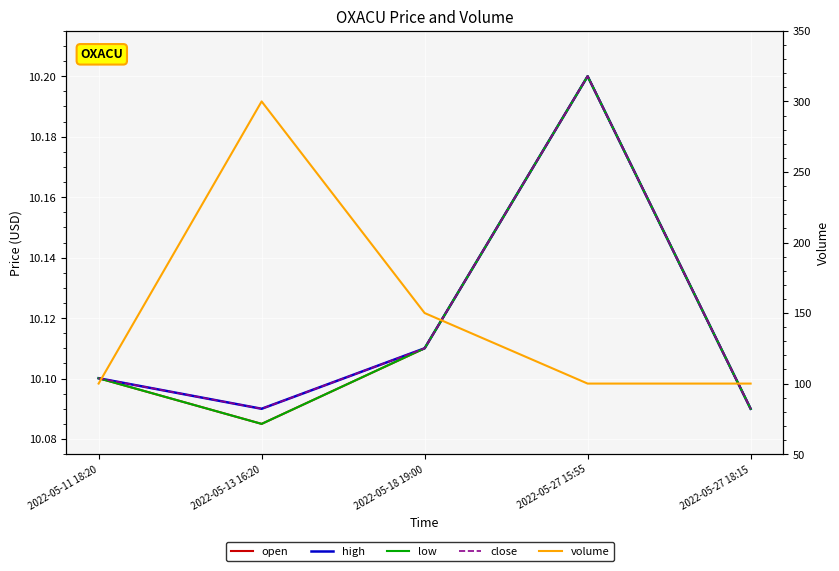

What is the sum of the high values at 2022-05-27 15:55 and 2022-05-13 16:20?

20.3